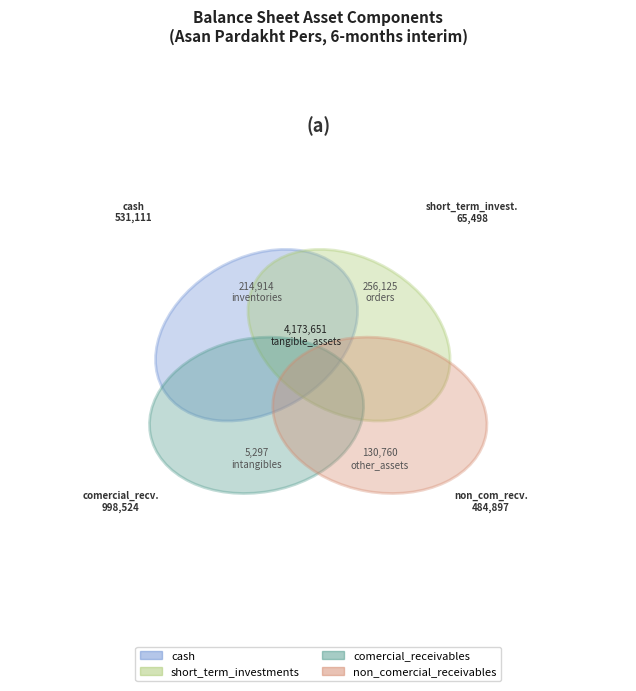

Which slice is the smallest?

intangible_assets